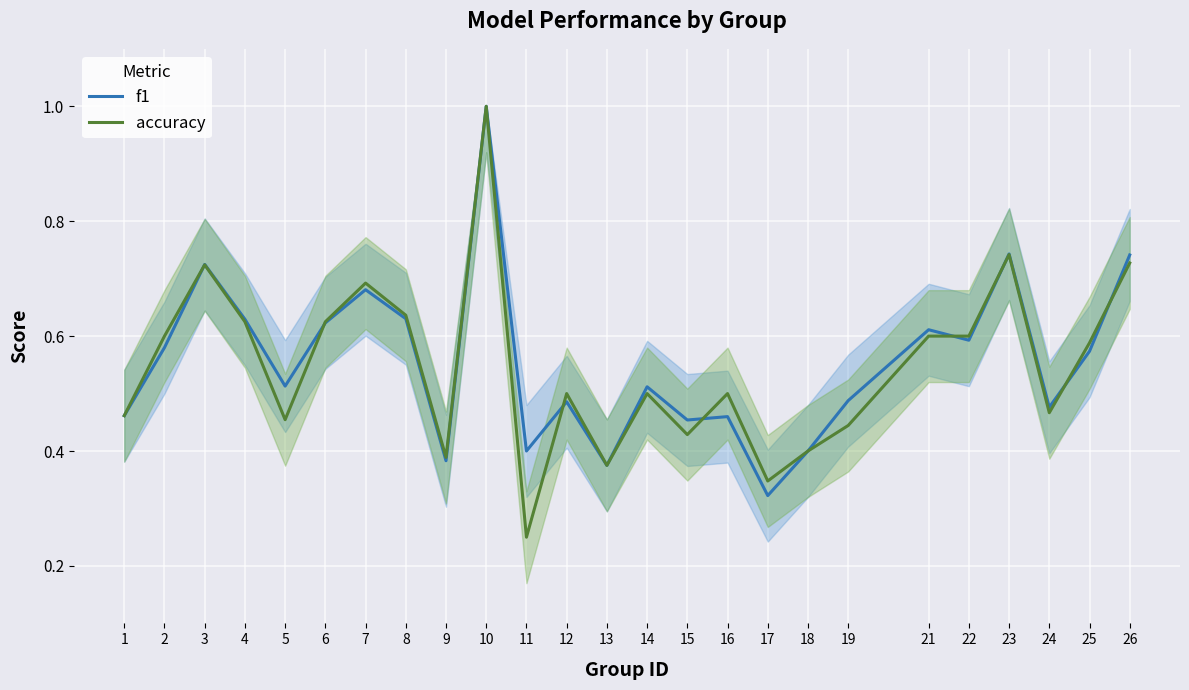

What is the average value of the accuracy series?

0.5